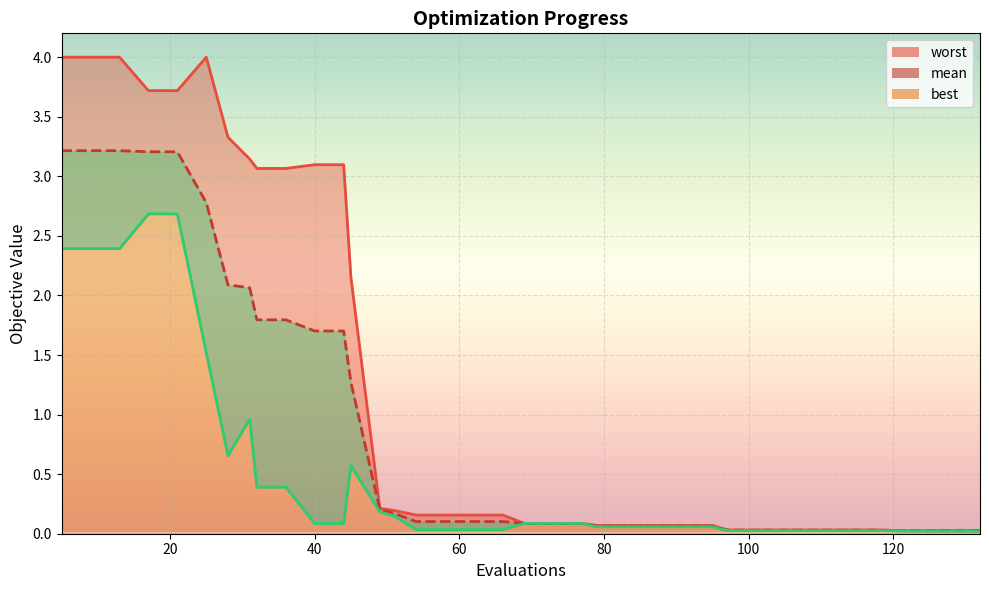

The best series shows 0.2 at 51. True or false?

False